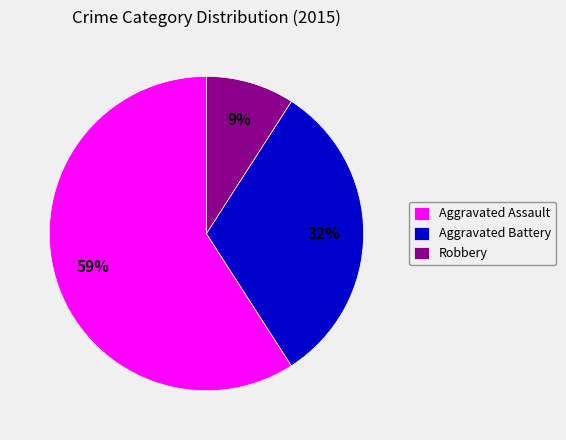

The Robbery slice represents 1% of the pie. True or false?

False